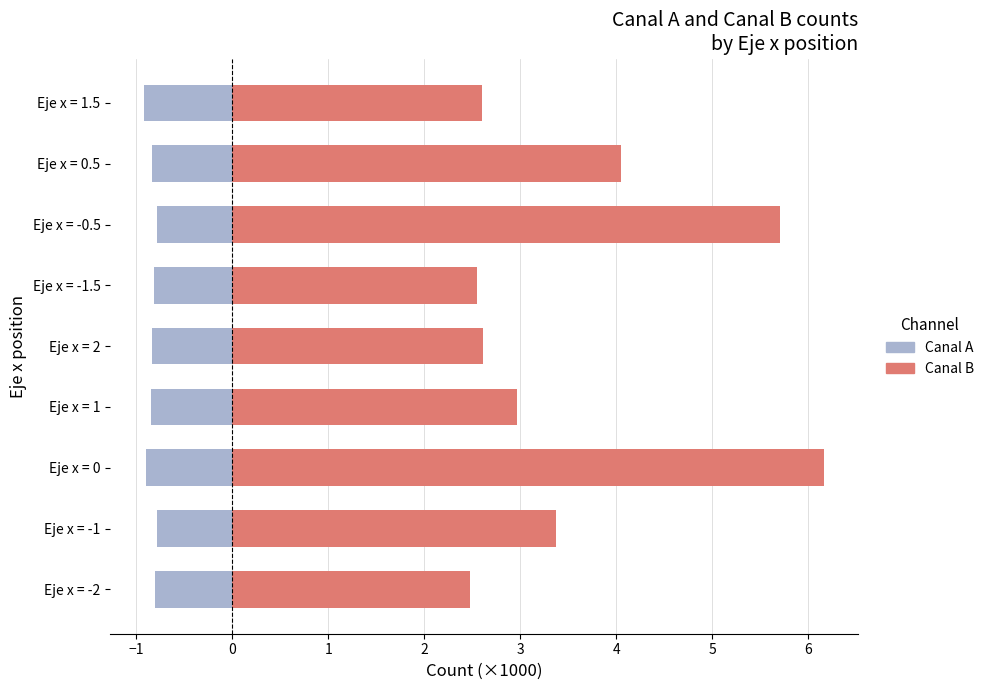

What value does the Canal B series have at Eje x = 1?

3.0